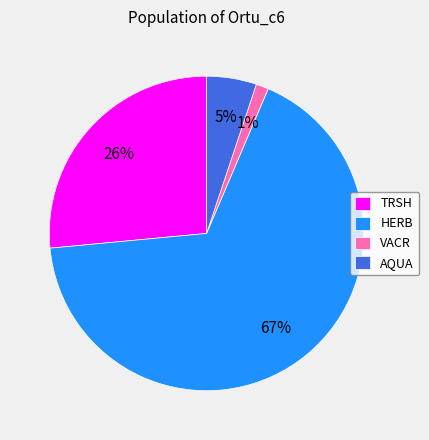

Is the sum of VACR and HERB greater than half?

Yes